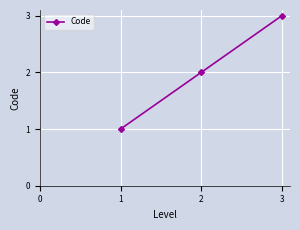

Rank the categories by value from lowest to highest.

1, 2, 3